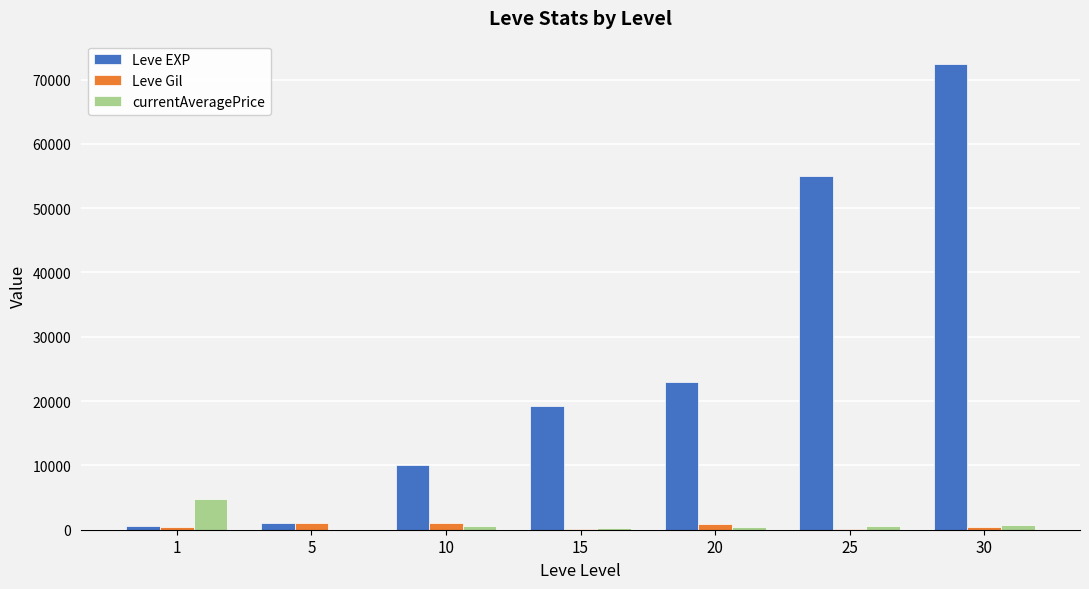

At which category is the sum across all series the highest?

30